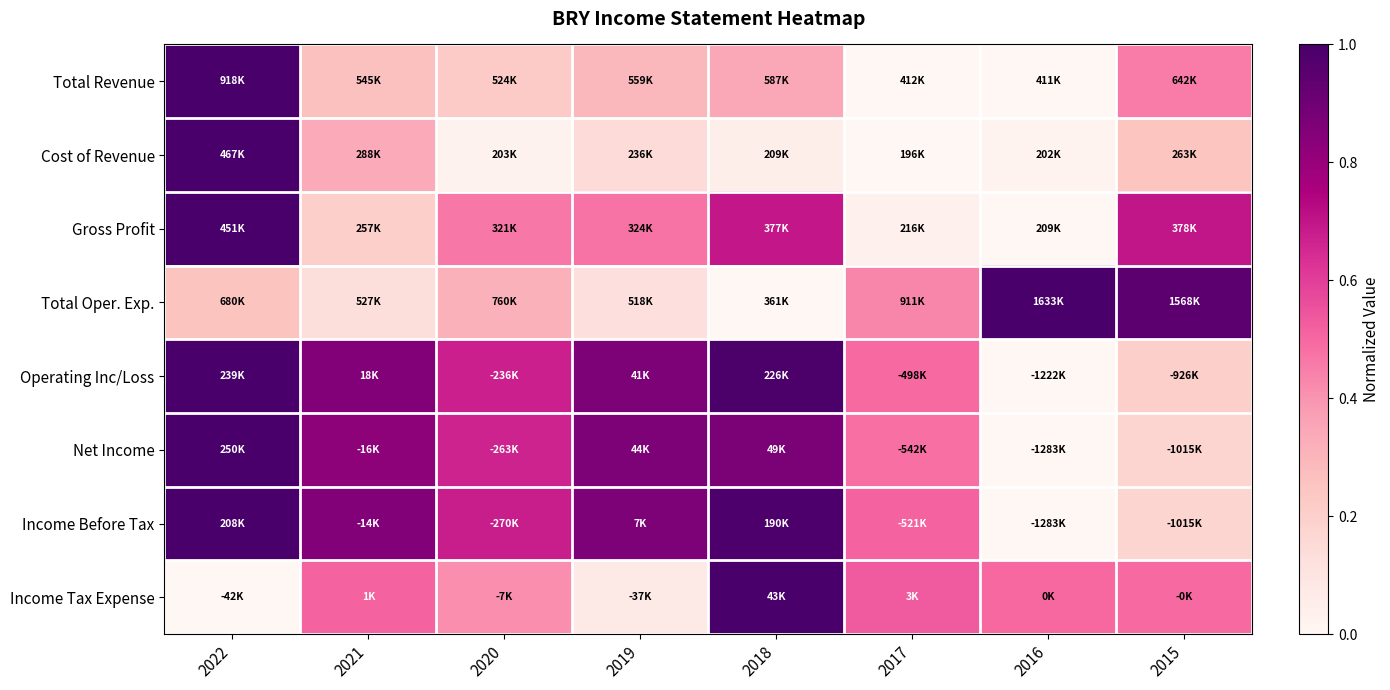

Reading left to right, extract all data points from this chart.

Total Revenue: 2022=1.0	2021=0.3	2020=0.2	2019=0.3	2018=0.3	2017=0.0	2016=0.0	2015=0.5
Cost of Revenue: 2022=1.0	2021=0.3	2020=0.0	2019=0.1	2018=0.0	2017=0.0	2016=0.0	2015=0.2
Gross Profit: 2022=1.0	2021=0.2	2020=0.5	2019=0.5	2018=0.7	2017=0.0	2016=0.0	2015=0.7
Total Oper. Exp.: 2022=0.3	2021=0.1	2020=0.3	2019=0.1	2018=0.0	2017=0.4	2016=1.0	2015=0.9
Operating Inc/Loss: 2022=1.0	2021=0.8	2020=0.7	2019=0.9	2018=1.0	2017=0.5	2016=0.0	2015=0.2
Net Income: 2022=1.0	2021=0.8	2020=0.7	2019=0.9	2018=0.9	2017=0.5	2016=0.0	2015=0.2
Income Before Tax: 2022=1.0	2021=0.9	2020=0.7	2019=0.9	2018=1.0	2017=0.5	2016=0.0	2015=0.2
Income Tax Expense: 2022=0.0	2021=0.5	2020=0.4	2019=0.1	2018=1.0	2017=0.5	2016=0.5	2015=0.5